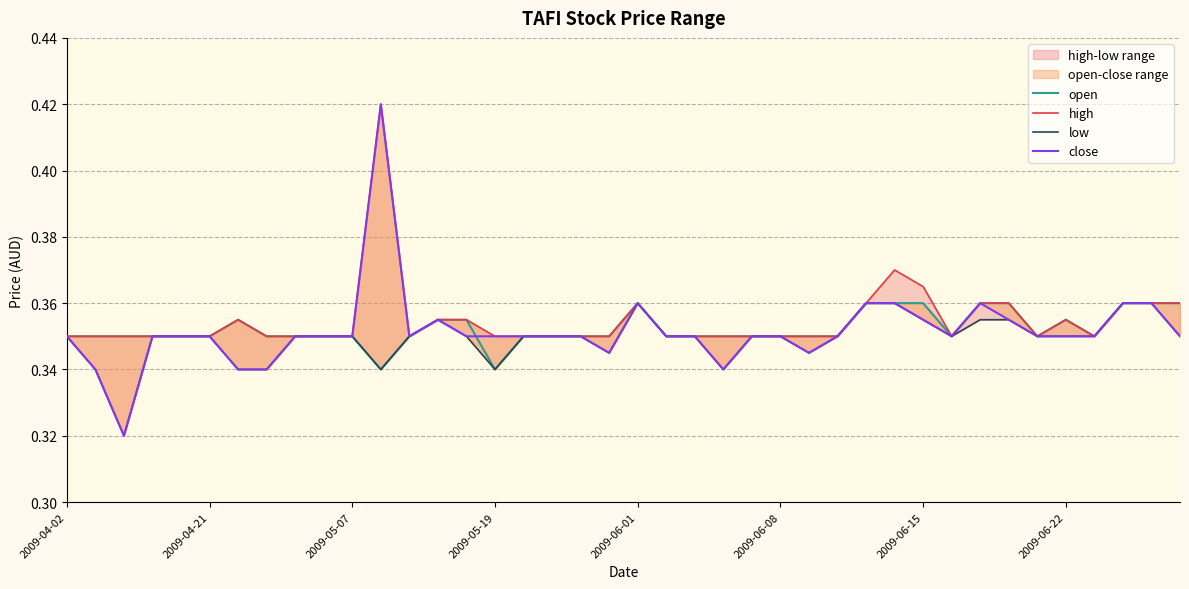

Is this an area chart (filled region under the line)?

No